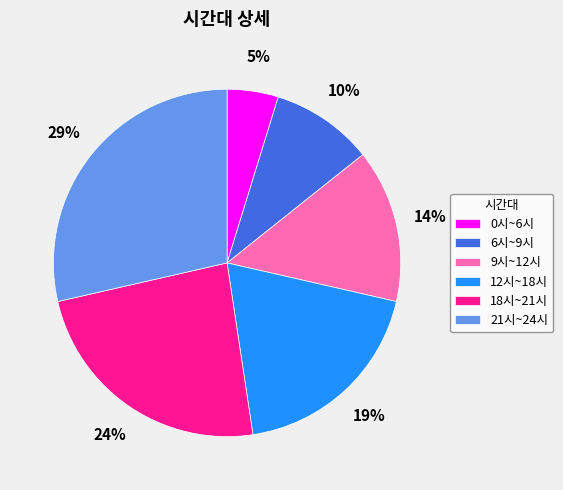

To the nearest percent, what is the difference between the largest and smallest slice percentages?

24%